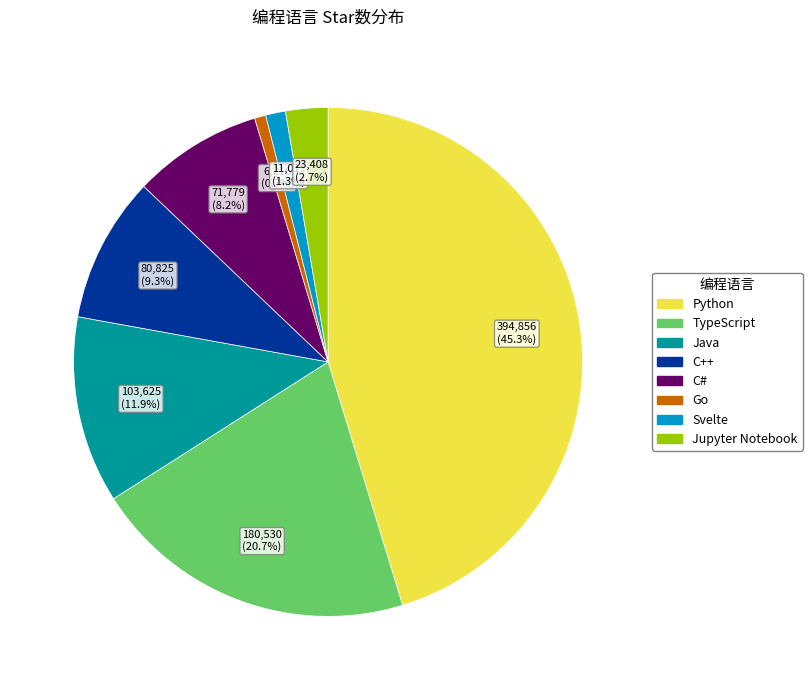

Approximately how many times larger is the value at TypeScript compared to C++?

2.2